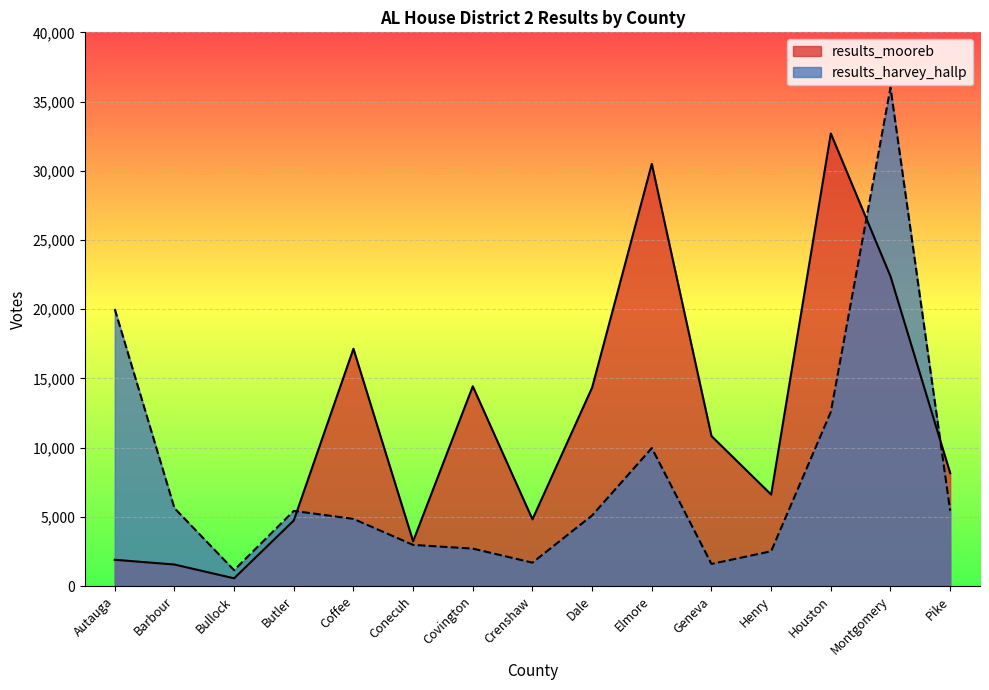

Which category has the lowest value across all series?

Bullock